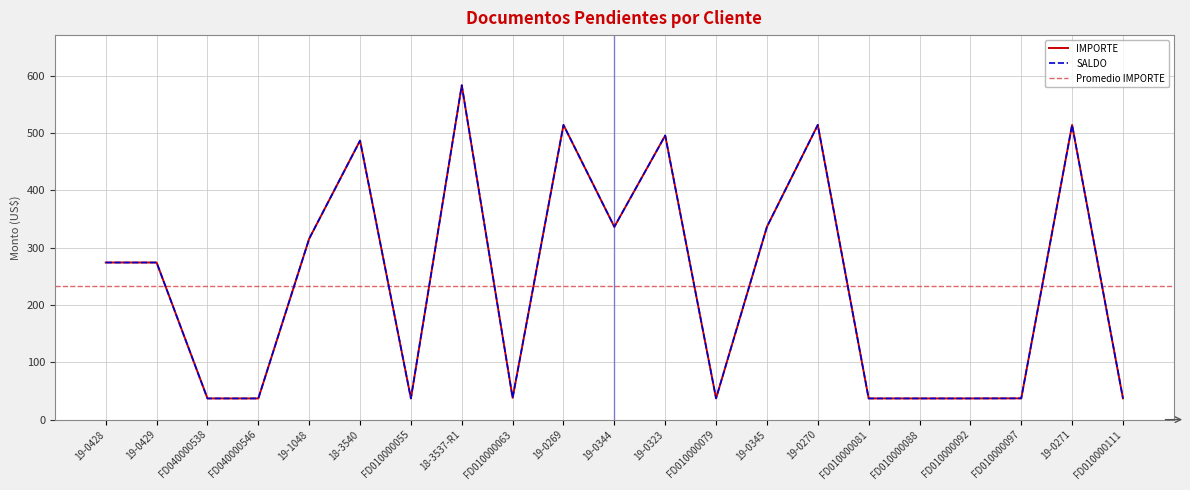

True or false: SALDO and IMPORTE cross at least once.

False